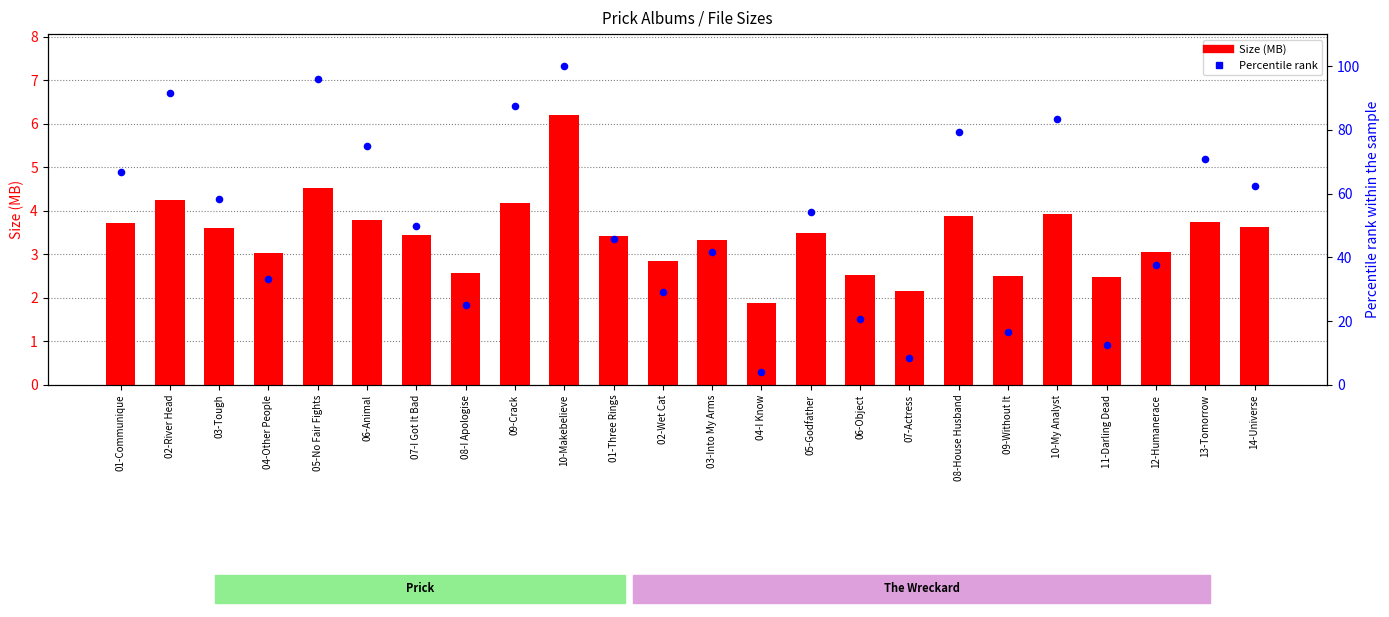

Which series has the largest total across all categories?

Percentile rank